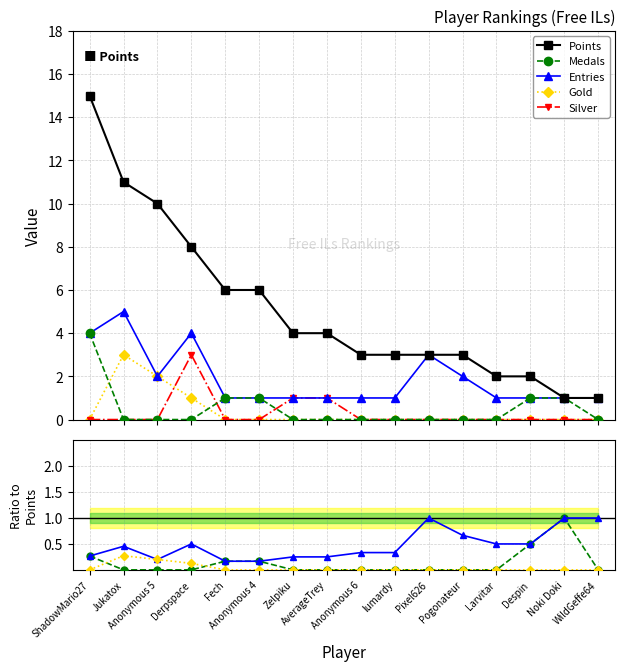

True or false: Silver and Entries intersect in this chart.

False